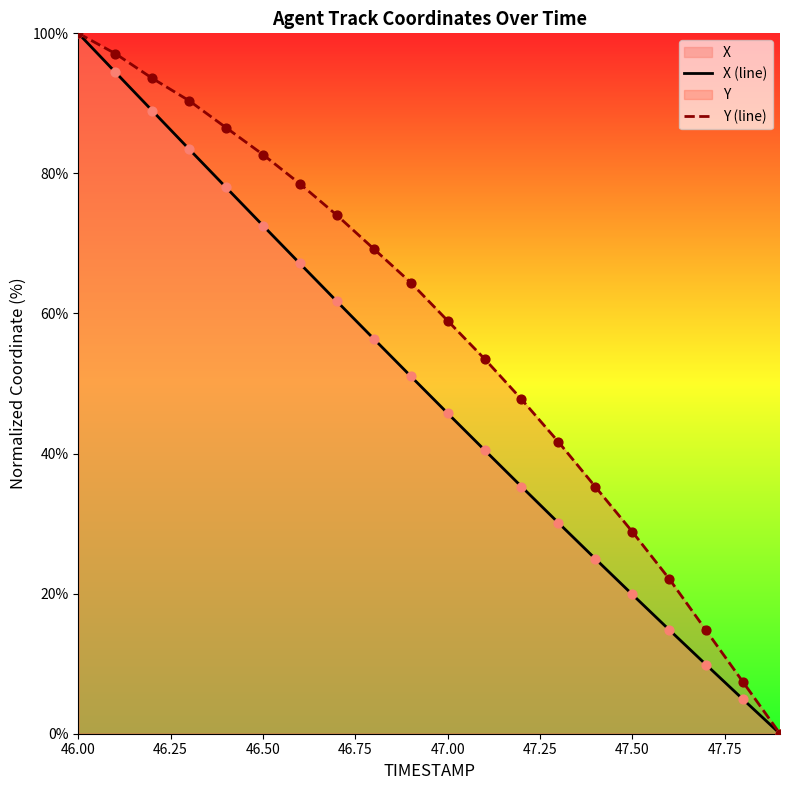

At which category is the sum across all series the highest?

46.00